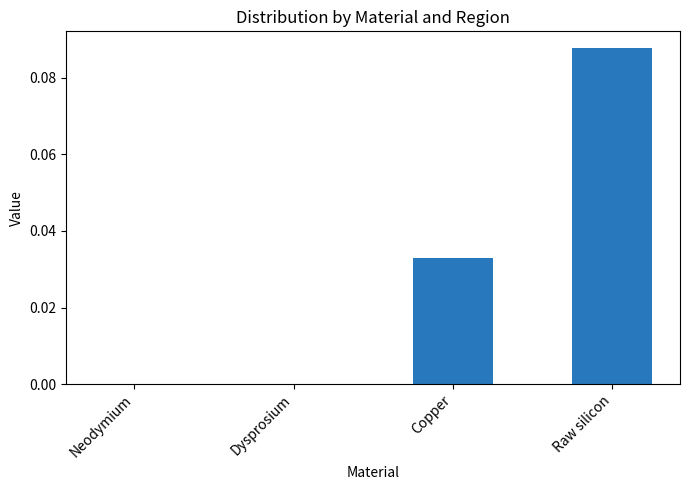

Are the bars horizontal?

No